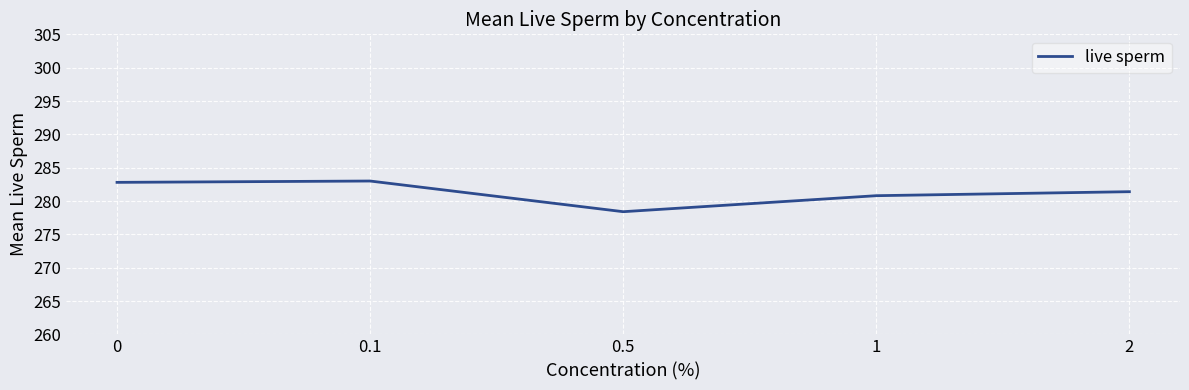

What value does the data have at 0?

282.8